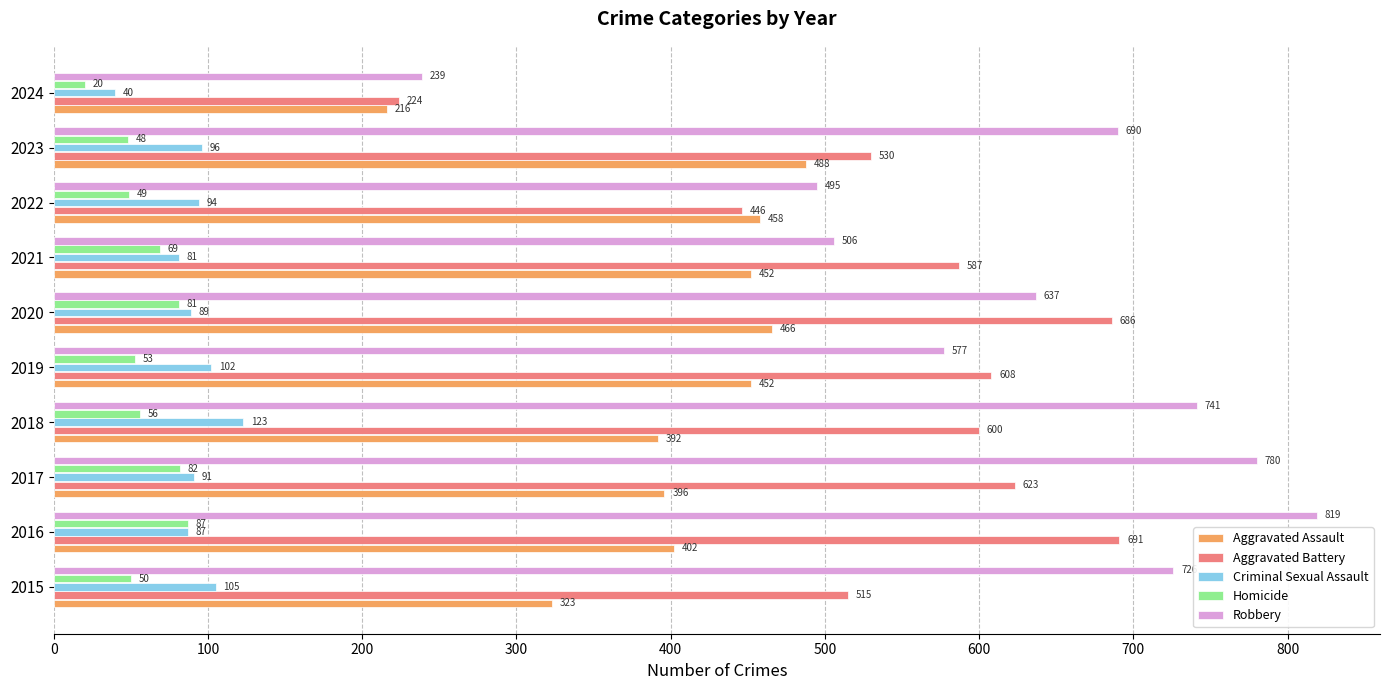

True or false: Aggravated Assault has a value of 139 at 2020.

False